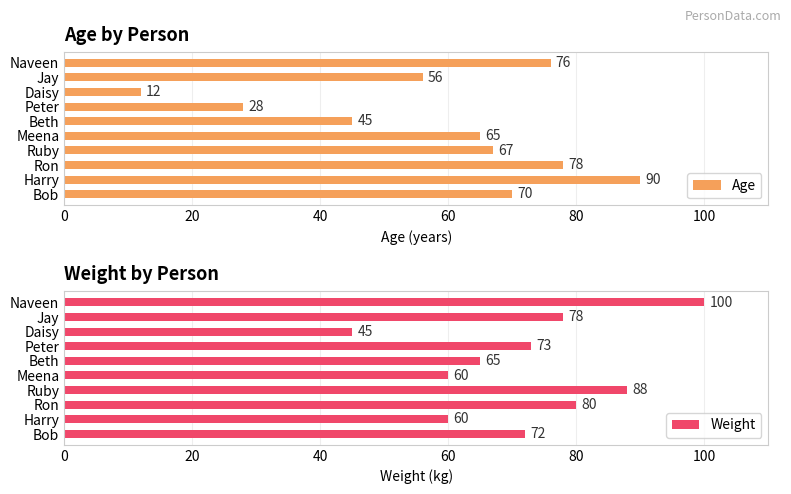

Where is Age nearest to the value 51?

Jay